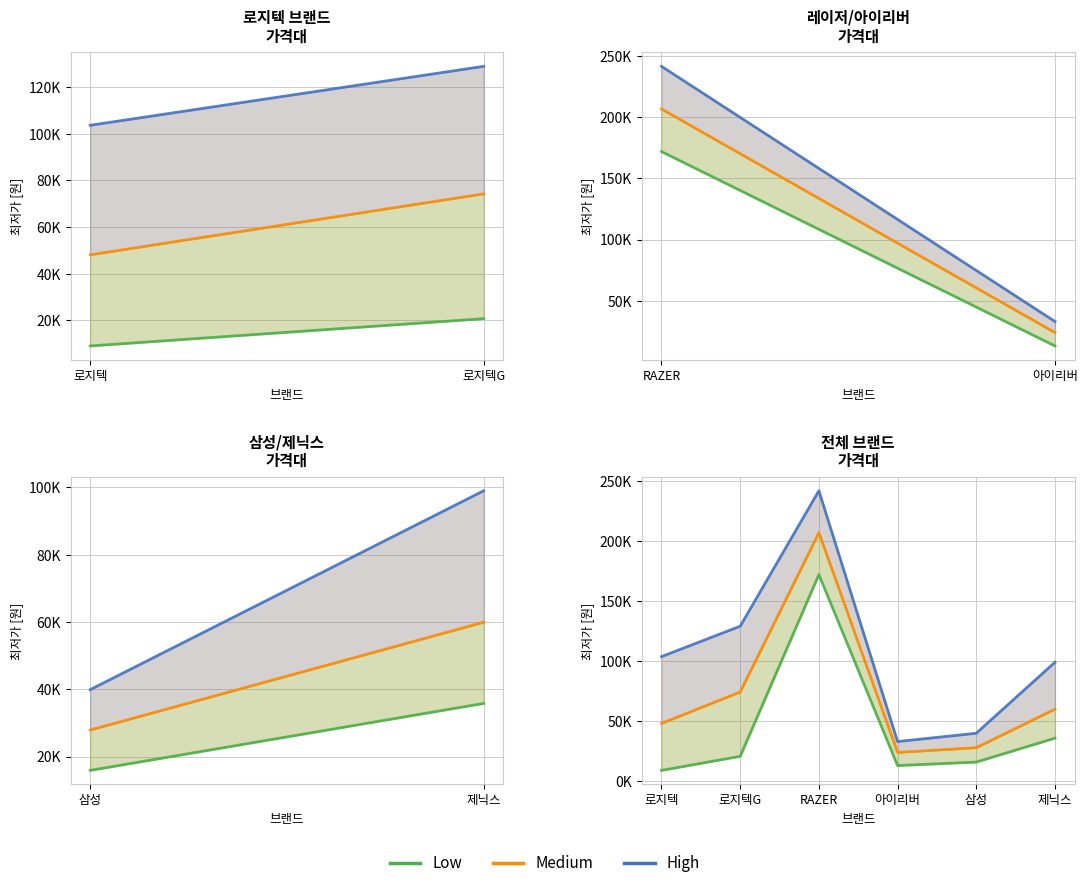

What is the total value across all series at 로지텍G?

223972